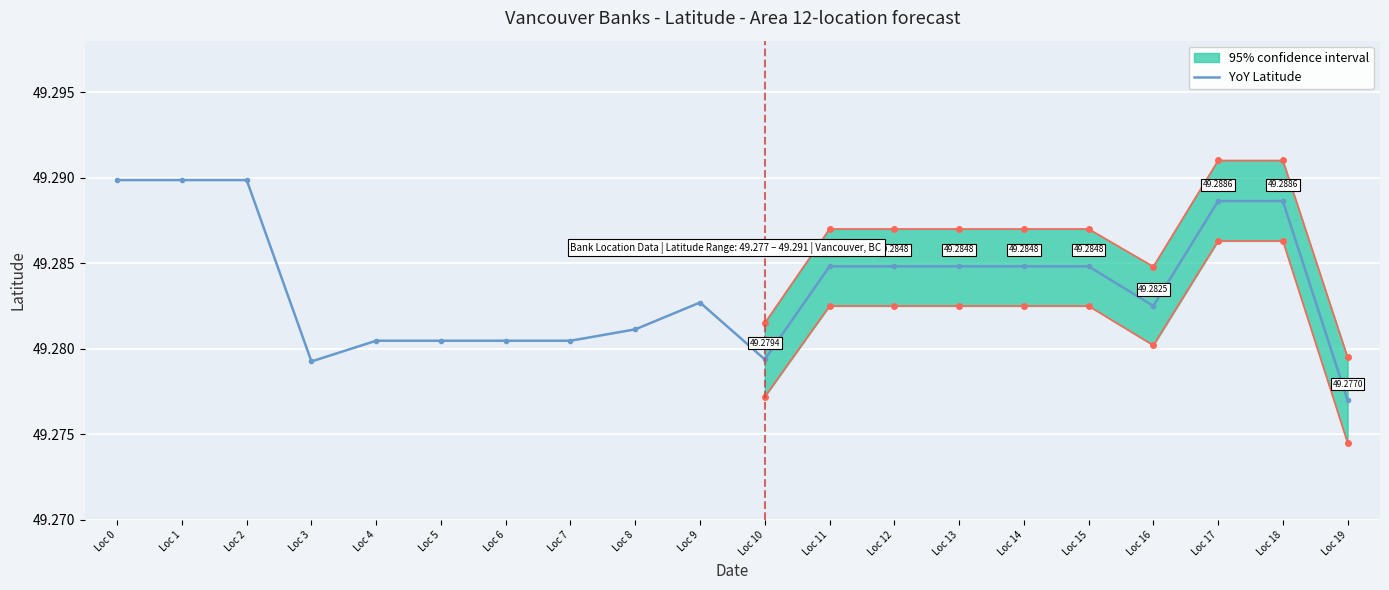

How many data points does each series have?

20